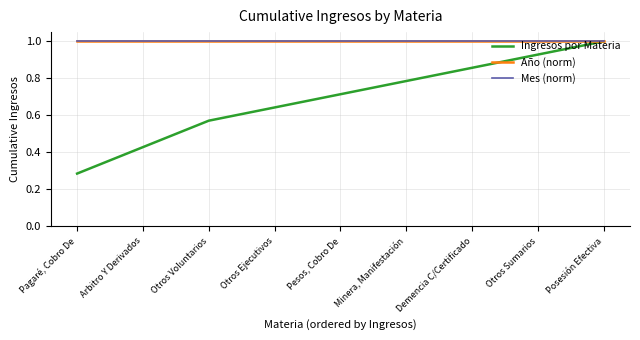

Reading left to right, list all the values displayed in this chart.

Ingresos por Materia: Pagaré, Cobro De=0.3	Arbitro Y Derivados=0.4	Otros Voluntarios=0.6	Otros Ejecutivos=0.6	Pesos, Cobro De=0.7	Minera, Manifestación=0.8	Demencia C/Certificado=0.9	Otros Sumarios=0.9	Posesión Efectiva=1.0
Año (norm): Pagaré, Cobro De=1.0	Arbitro Y Derivados=1.0	Otros Voluntarios=1.0	Otros Ejecutivos=1.0	Pesos, Cobro De=1.0	Minera, Manifestación=1.0	Demencia C/Certificado=1.0	Otros Sumarios=1.0	Posesión Efectiva=1.0
Mes (norm): Pagaré, Cobro De=1.0	Arbitro Y Derivados=1.0	Otros Voluntarios=1.0	Otros Ejecutivos=1.0	Pesos, Cobro De=1.0	Minera, Manifestación=1.0	Demencia C/Certificado=1.0	Otros Sumarios=1.0	Posesión Efectiva=1.0